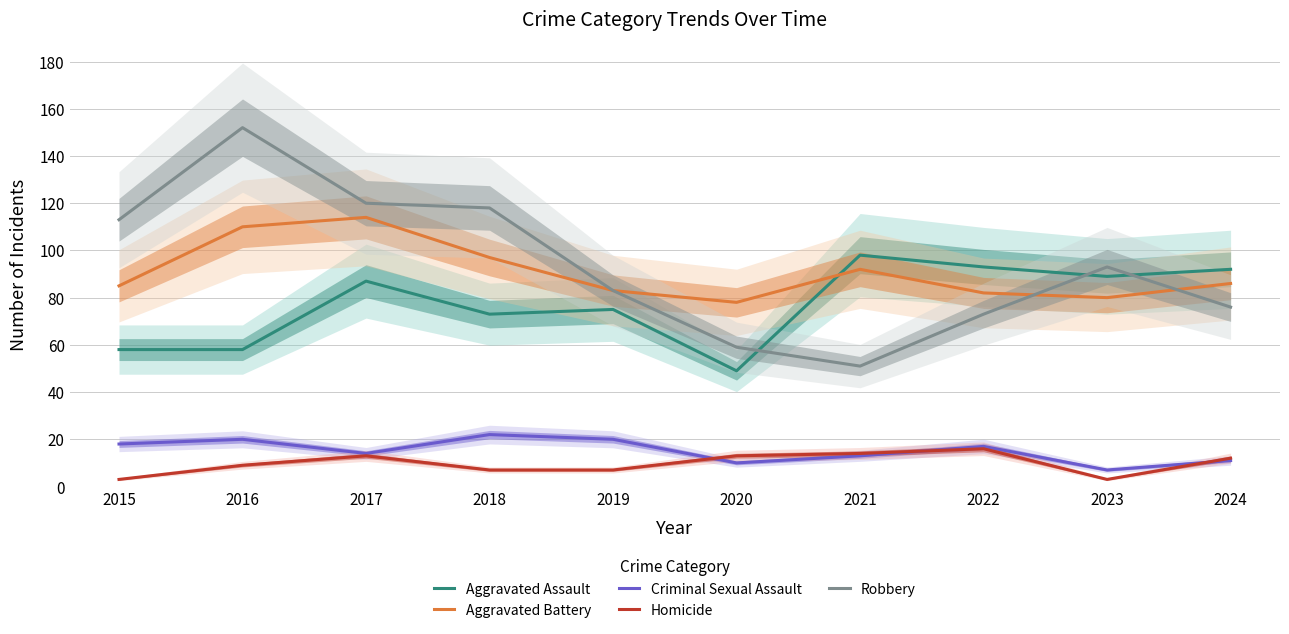

What is the value of the Aggravated Assault point at the 10th from the left?

92